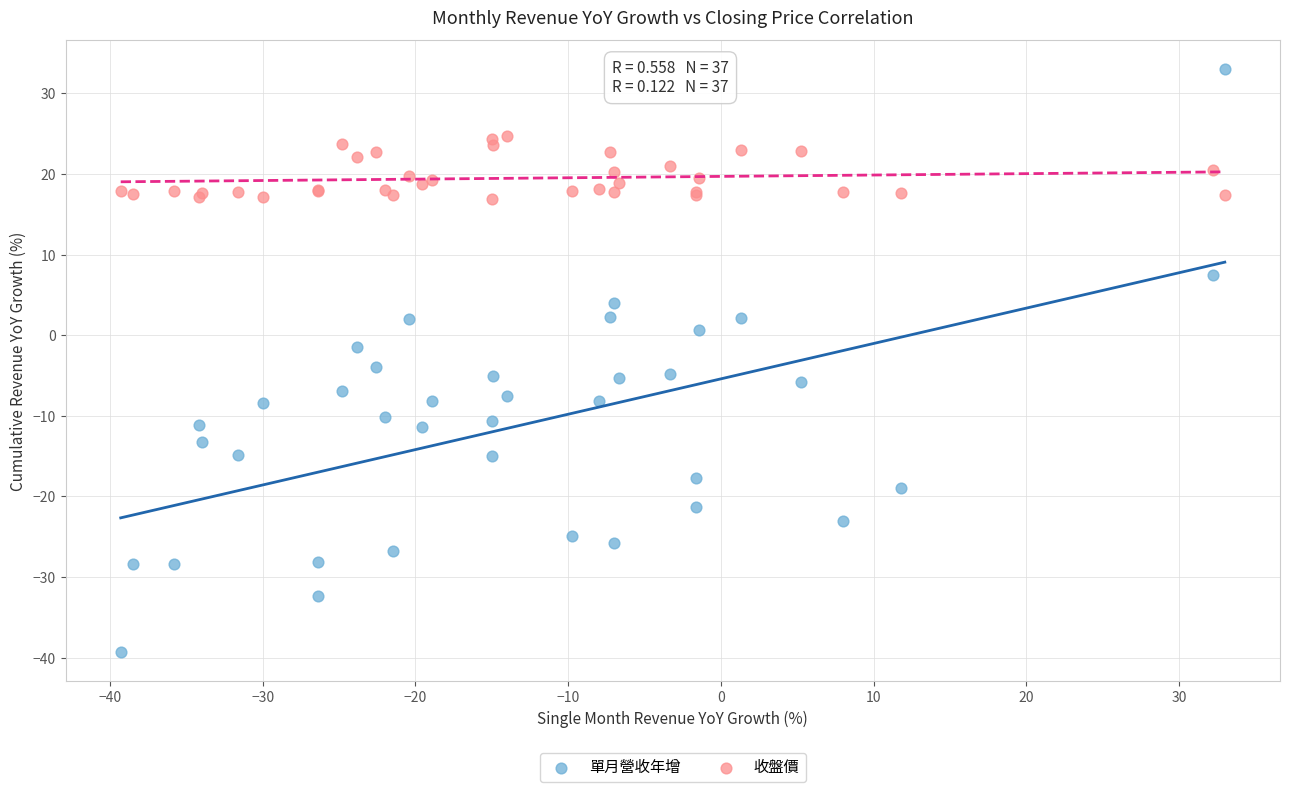

Which series contains the lowest Y value?

單月營收年增